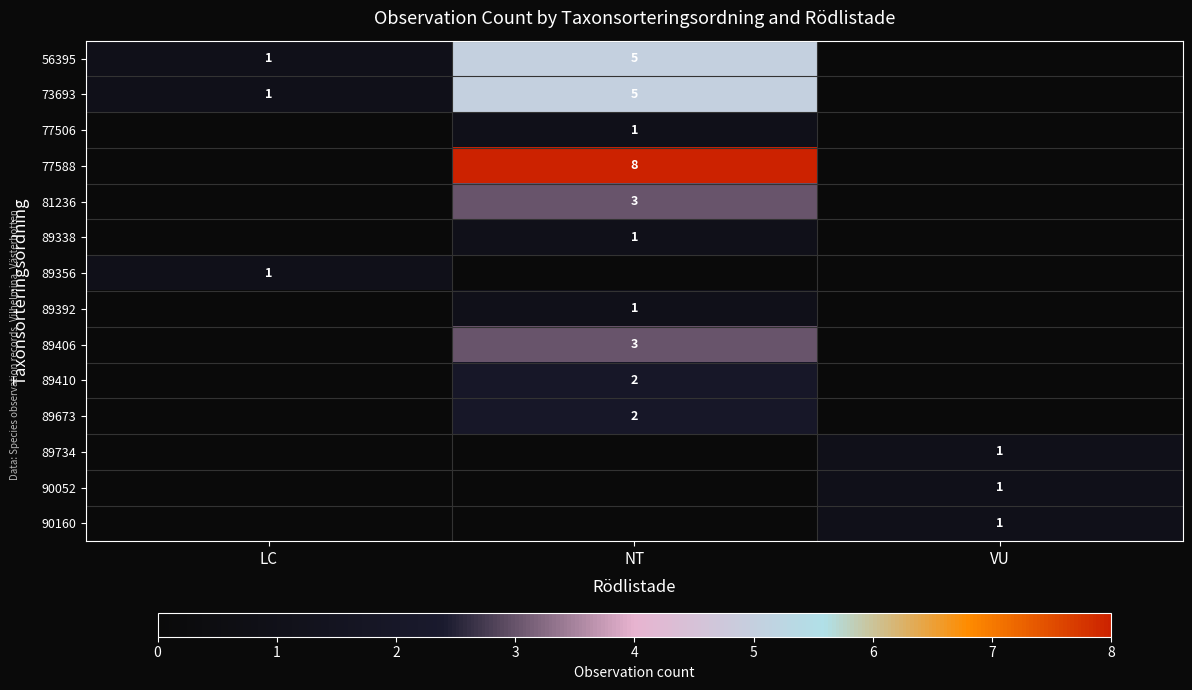

Is the value of 89734 at VU greater than the value of 56395 at NT?

No